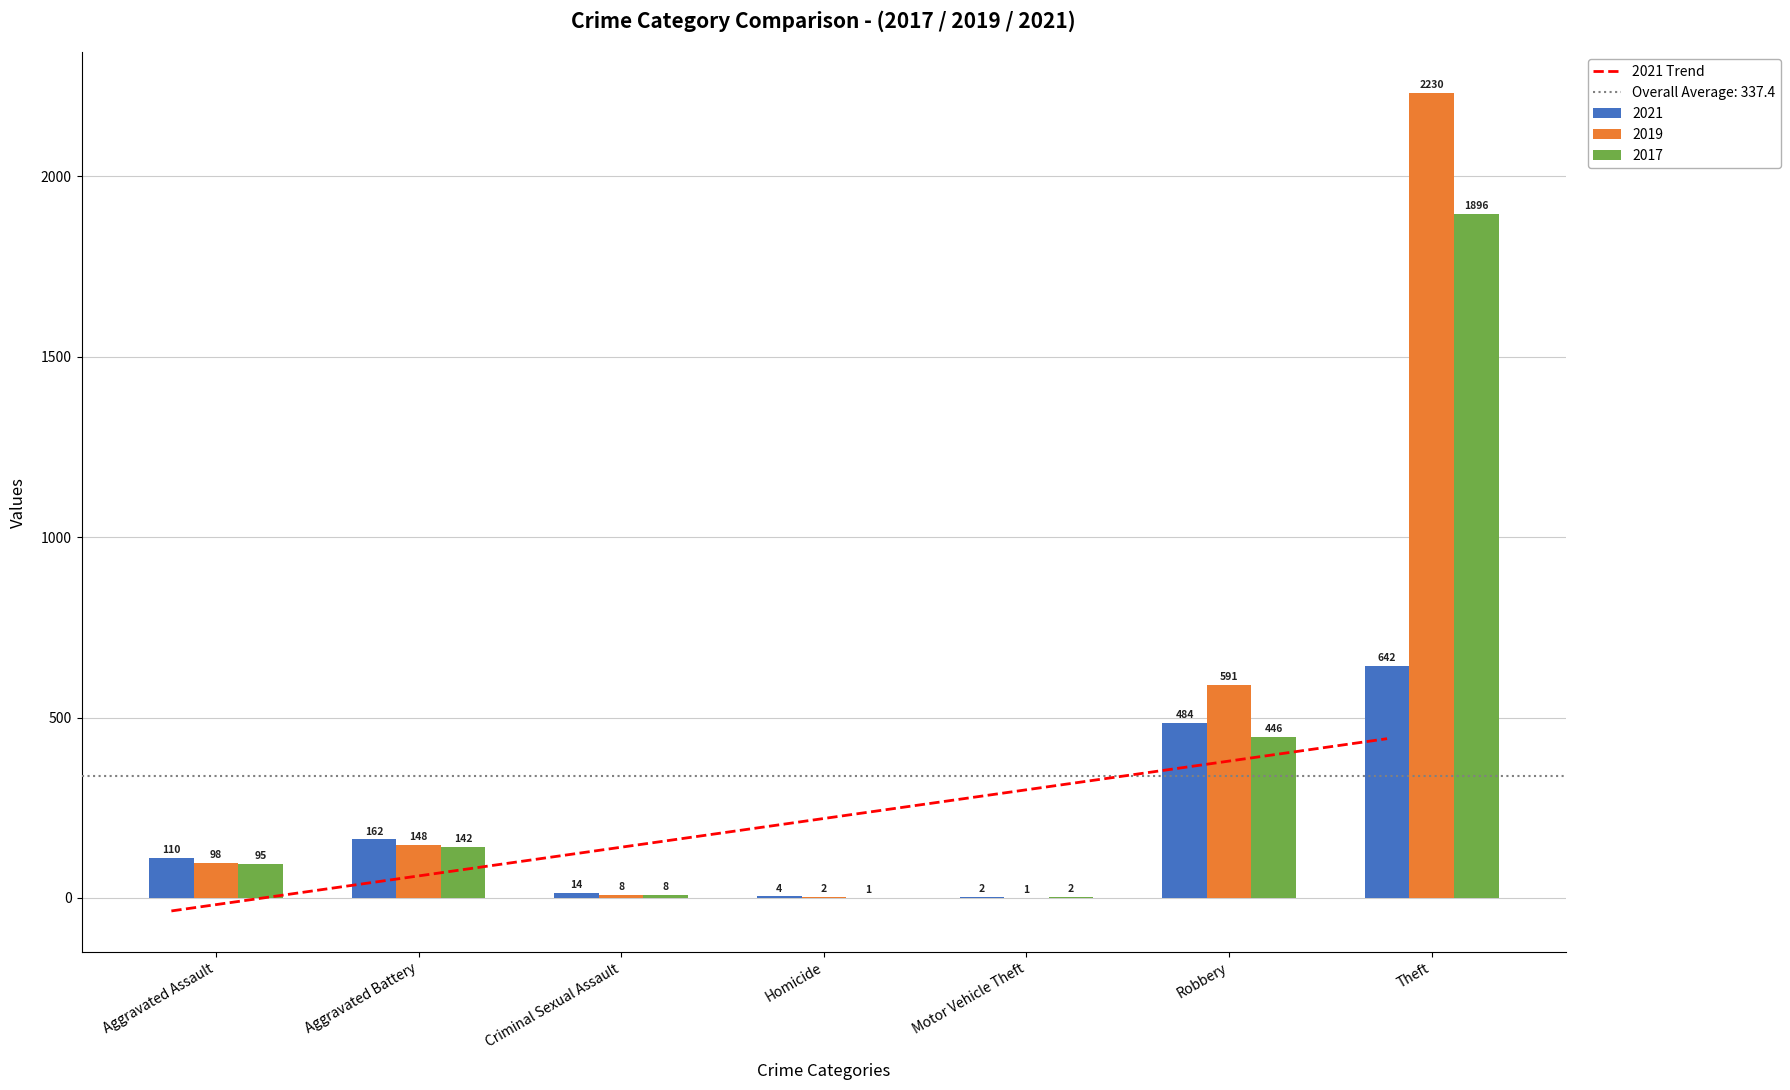

Between Aggravated Assault and Theft, which series saw the biggest shift?

2019